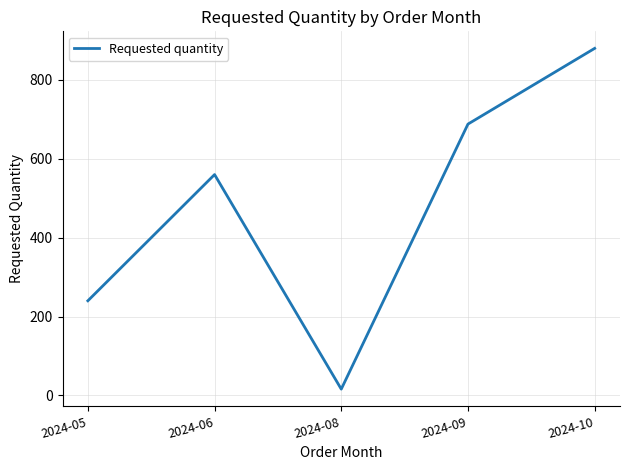

Reading left to right, extract all data points from this chart.

2024-05=240	2024-06=560	2024-08=16	2024-09=688	2024-10=880